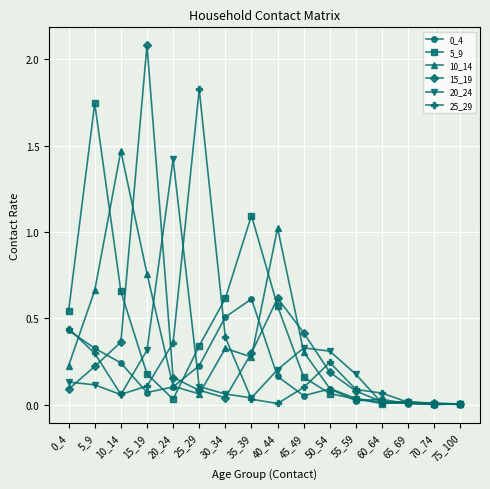

At which label does 5_9 reach its peak?

5_9